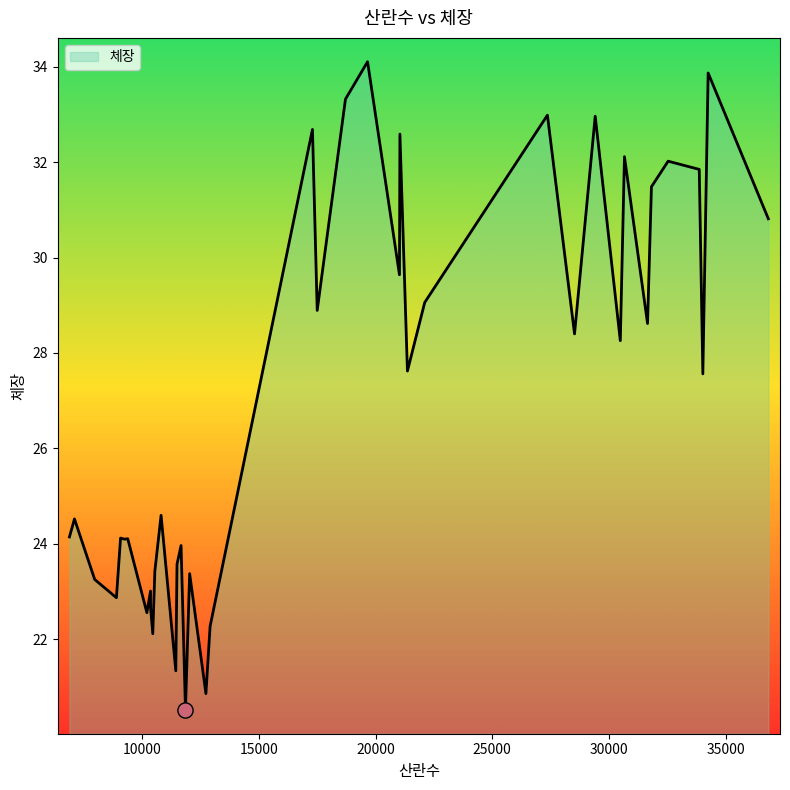

What is the difference between the maximum and minimum values?

13.6